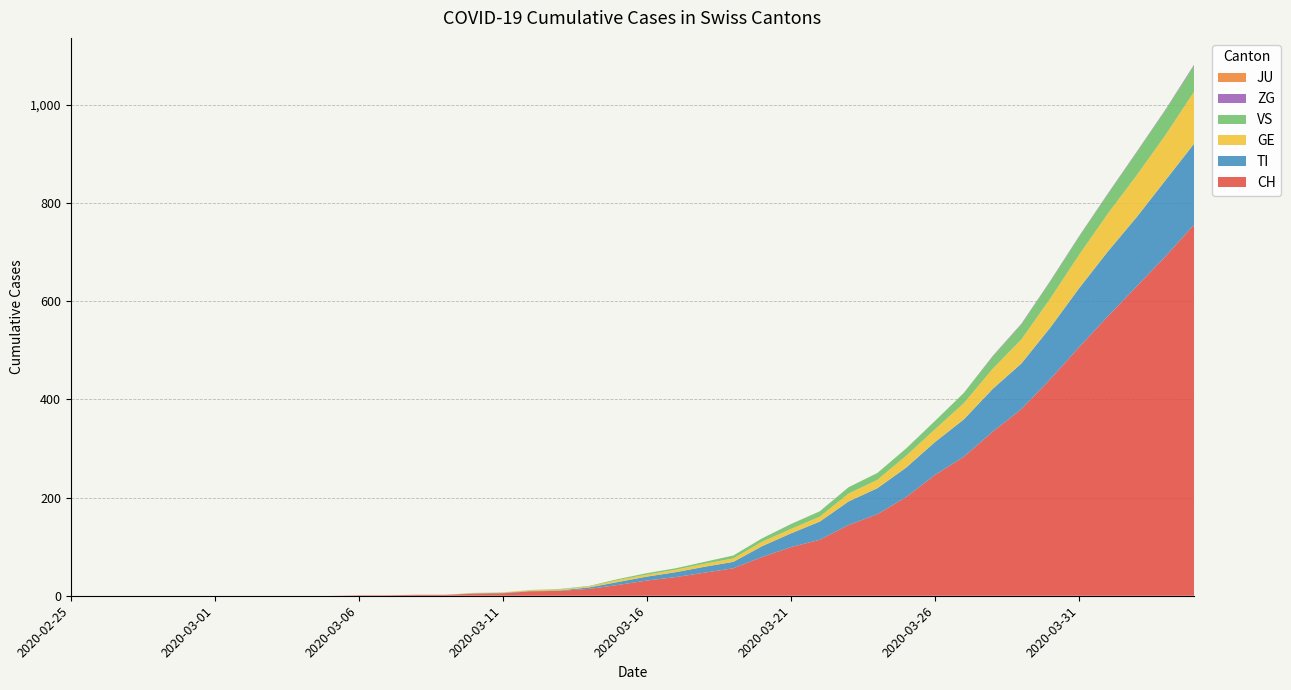

Reading right to left, extract all data points from this chart.

CH: 2020-04-04=756	2020-04-03=691	2020-04-02=630	2020-04-01=569	2020-03-31=506	2020-03-30=441	2020-03-29=380	2020-03-28=334	2020-03-27=283	2020-03-26=246	2020-03-25=201	2020-03-24=166	2020-03-23=144	2020-03-22=114	2020-03-21=99	2020-03-20=79	2020-03-19=56	2020-03-18=47	2020-03-17=38	2020-03-16=31	2020-03-15=22	2020-03-14=14	2020-03-13=10	2020-03-12=9	2020-03-11=5	2020-03-10=4	2020-03-09=2	2020-03-08=2	2020-03-07=1	2020-03-06=1	2020-03-05=0	2020-03-04=0	2020-03-03=0	2020-03-02=0	2020-03-01=0	2020-02-29=0	2020-02-28=0	2020-02-27=0	2020-02-26=0	2020-02-25=0
TI: 2020-04-04=165	2020-04-03=155	2020-04-02=141	2020-04-01=132	2020-03-31=120	2020-03-30=105	2020-03-29=93	2020-03-28=87	2020-03-27=76	2020-03-26=67	2020-03-25=60	2020-03-24=53	2020-03-23=48	2020-03-22=37	2020-03-21=28	2020-03-20=22	2020-03-19=13	2020-03-18=12	2020-03-17=10	2020-03-16=8	2020-03-15=6	2020-03-14=3	2020-03-13=1	2020-03-12=1	2020-03-11=1	2020-03-10=1	2020-03-09=0	2020-03-08=0	2020-03-07=0	2020-03-06=0	2020-03-05=0	2020-03-04=0	2020-03-03=0	2020-03-02=0	2020-03-01=0	2020-02-29=0	2020-02-28=0	2020-02-27=0	2020-02-26=0	2020-02-25=0
GE: 2020-04-04=106	2020-04-03=92	2020-04-02=85	2020-04-01=77	2020-03-31=68	2020-03-30=59	2020-03-29=49	2020-03-28=41	2020-03-27=33	2020-03-26=26	2020-03-25=24	2020-03-24=17	2020-03-23=16	2020-03-22=10	2020-03-21=9	2020-03-20=9	2020-03-19=7	2020-03-18=6	2020-03-17=5	2020-03-16=4	2020-03-15=4	2020-03-14=2	2020-03-13=2	2020-03-12=2	2020-03-11=1	2020-03-10=1	2020-03-09=0	2020-03-08=0	2020-03-07=0	2020-03-06=0	2020-03-05=0	2020-03-04=0	2020-03-03=0	2020-03-02=0	2020-03-01=0	2020-02-29=0	2020-02-28=0	2020-02-27=0	2020-02-26=0	2020-02-25=0
JU: 2020-04-04=0	2020-04-03=0	2020-04-02=0	2020-04-01=0	2020-03-31=0	2020-03-30=0	2020-03-29=0	2020-03-28=0	2020-03-27=0	2020-03-26=0	2020-03-25=0	2020-03-24=0	2020-03-23=0	2020-03-22=0	2020-03-21=0	2020-03-20=0	2020-03-19=0	2020-03-18=0	2020-03-17=0	2020-03-16=0	2020-03-15=0	2020-03-14=0	2020-03-13=0	2020-03-12=0	2020-03-11=0	2020-03-10=0	2020-03-09=0	2020-03-08=0	2020-03-07=0	2020-03-06=0	2020-03-05=0	2020-03-04=0	2020-03-03=0	2020-03-02=0	2020-03-01=0	2020-02-29=0	2020-02-28=0	2020-02-27=0	2020-02-26=0	2020-02-25=0
VS: 2020-04-04=53	2020-04-03=51	2020-04-02=47	2020-04-01=40	2020-03-31=37	2020-03-30=35	2020-03-29=31	2020-03-28=25	2020-03-27=21	2020-03-26=17	2020-03-25=15	2020-03-24=14	2020-03-23=13	2020-03-22=11	2020-03-21=10	2020-03-20=7	2020-03-19=6	2020-03-18=4	2020-03-17=3	2020-03-16=3	2020-03-15=2	2020-03-14=1	2020-03-13=1	2020-03-12=0	2020-03-11=0	2020-03-10=0	2020-03-09=0	2020-03-08=0	2020-03-07=0	2020-03-06=0	2020-03-05=0	2020-03-04=0	2020-03-03=0	2020-03-02=0	2020-03-01=0	2020-02-29=0	2020-02-28=0	2020-02-27=0	2020-02-26=0	2020-02-25=0
ZG: 2020-04-04=2	2020-04-03=1	2020-04-02=1	2020-04-01=1	2020-03-31=1	2020-03-30=1	2020-03-29=1	2020-03-28=1	2020-03-27=0	2020-03-26=0	2020-03-25=0	2020-03-24=0	2020-03-23=0	2020-03-22=0	2020-03-21=0	2020-03-20=0	2020-03-19=0	2020-03-18=0	2020-03-17=0	2020-03-16=0	2020-03-15=0	2020-03-14=0	2020-03-13=0	2020-03-12=0	2020-03-11=0	2020-03-10=0	2020-03-09=0	2020-03-08=0	2020-03-07=0	2020-03-06=0	2020-03-05=0	2020-03-04=0	2020-03-03=0	2020-03-02=0	2020-03-01=0	2020-02-29=0	2020-02-28=0	2020-02-27=0	2020-02-26=0	2020-02-25=0